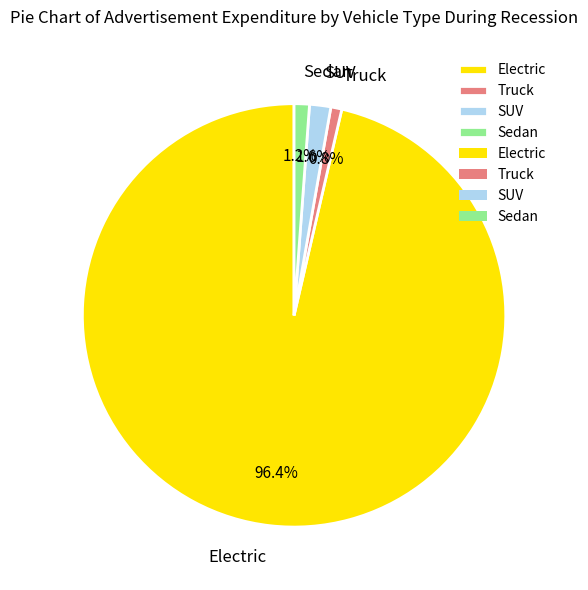

Does Truck account for over 50% of the chart?

No